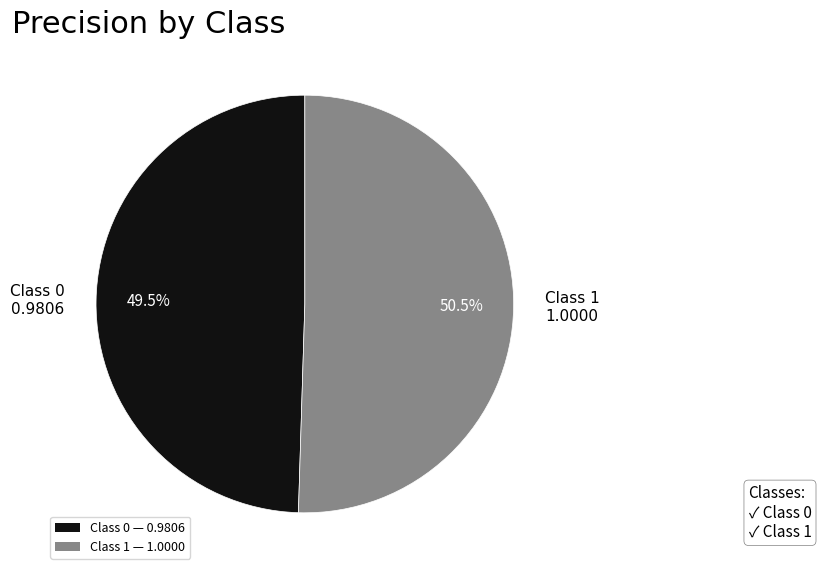

Which has a higher value, Class 1 — 1.0000 or Class 0 — 0.9806?

Class 1 — 1.0000